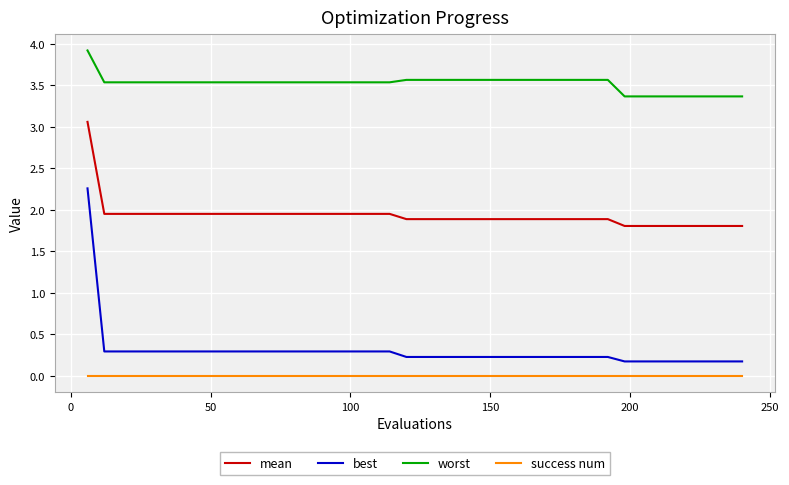

Which series has the largest total across all categories?

worst